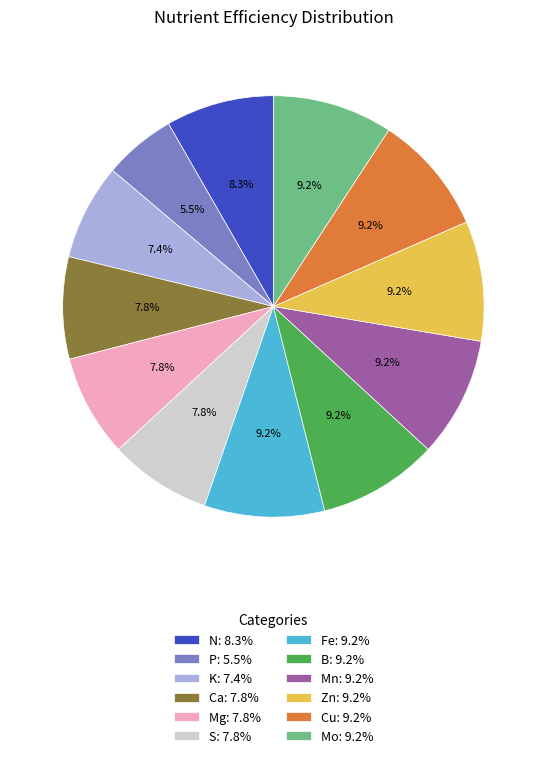

Is there a majority slice in this chart?

No